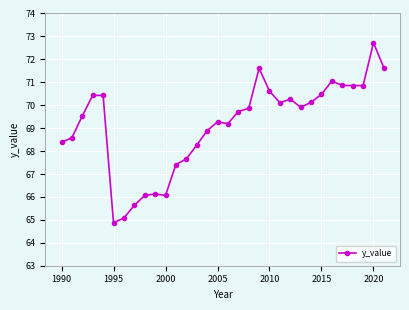

What is the average value?

69.1